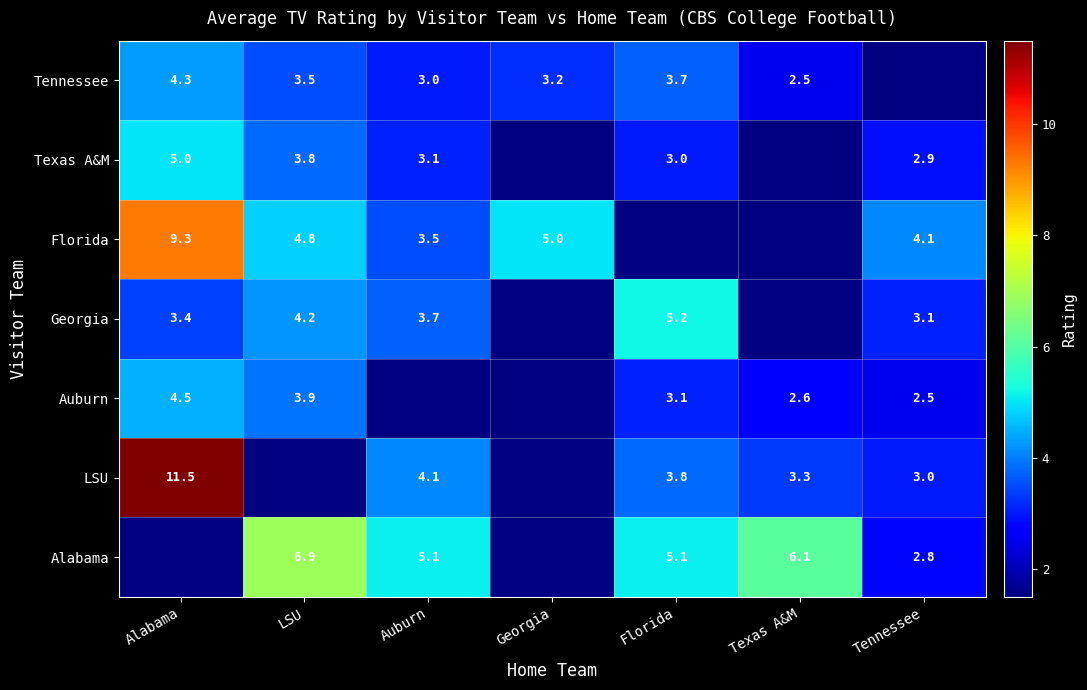

What is the sum of the Texas A&M values at Auburn and Florida?

6.1